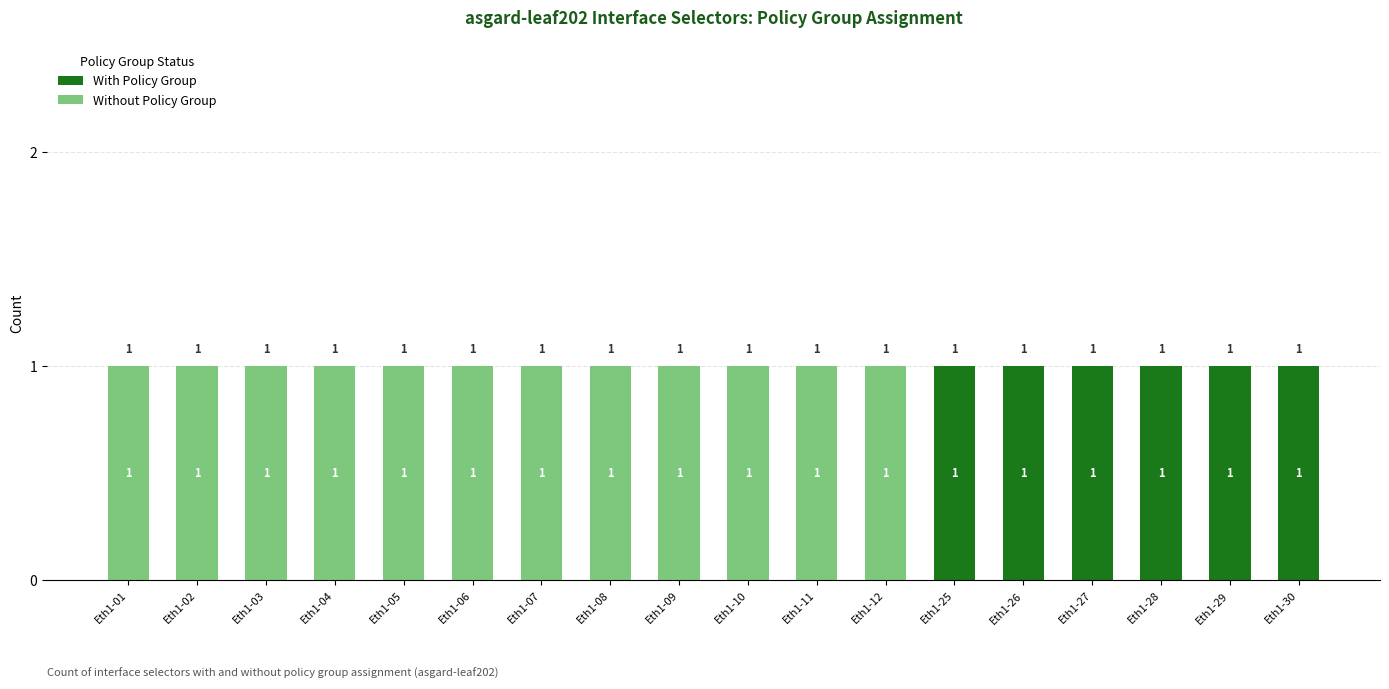

Is it true that With Policy Group equals -1 at Eth1-03?

False